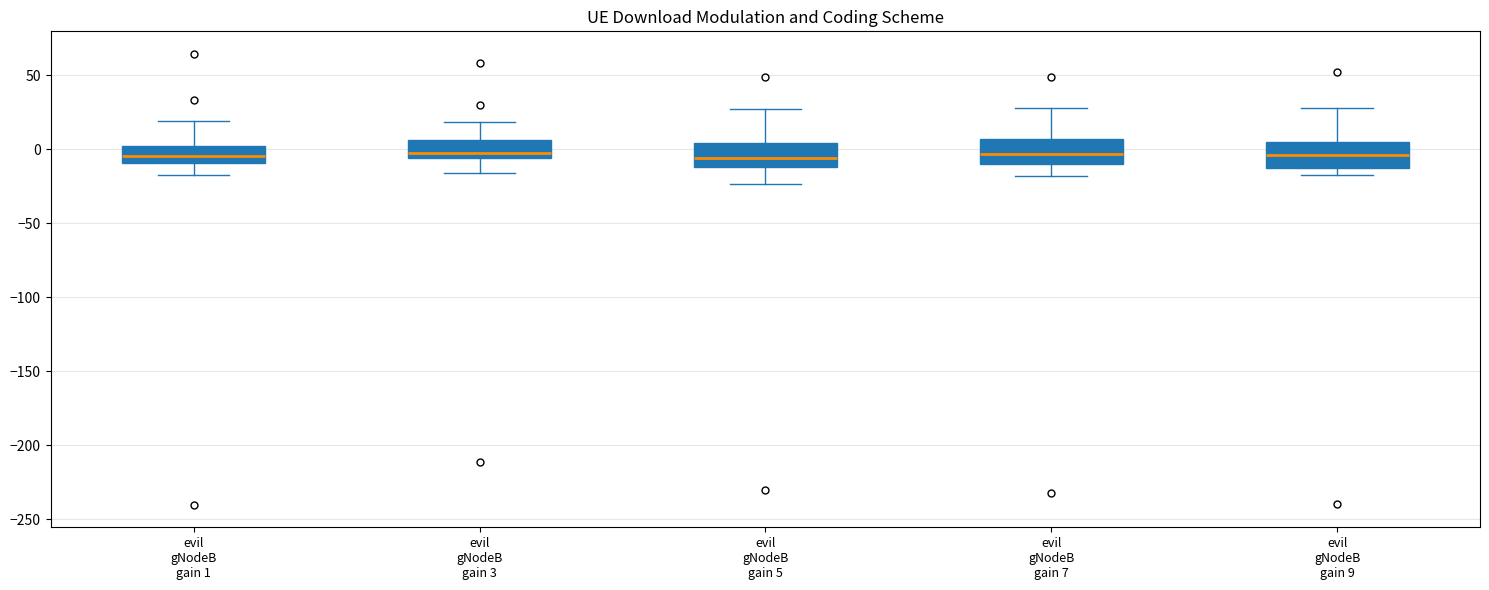

Reading left to right, transcribe this box plot: for each box, give where its median line is, the range the box spans, and where its two whiskers end, as read against the y-axis. The values are not printed on the chart, so give them approximately, as read against the axis.

evil gNodeB gain 1: median -5, box -10 to 0, whiskers -20 to 20
evil gNodeB gain 3: median -5 (just above the box's lower edge), box -5 to 5, whiskers -15 to 20
evil gNodeB gain 5: median -5, box -10 to 5, whiskers -25 to 25
evil gNodeB gain 7: median -5, box -10 to 5, whiskers -20 to 30
evil gNodeB gain 9: median -5, box -10 to 5, whiskers -15 to 30